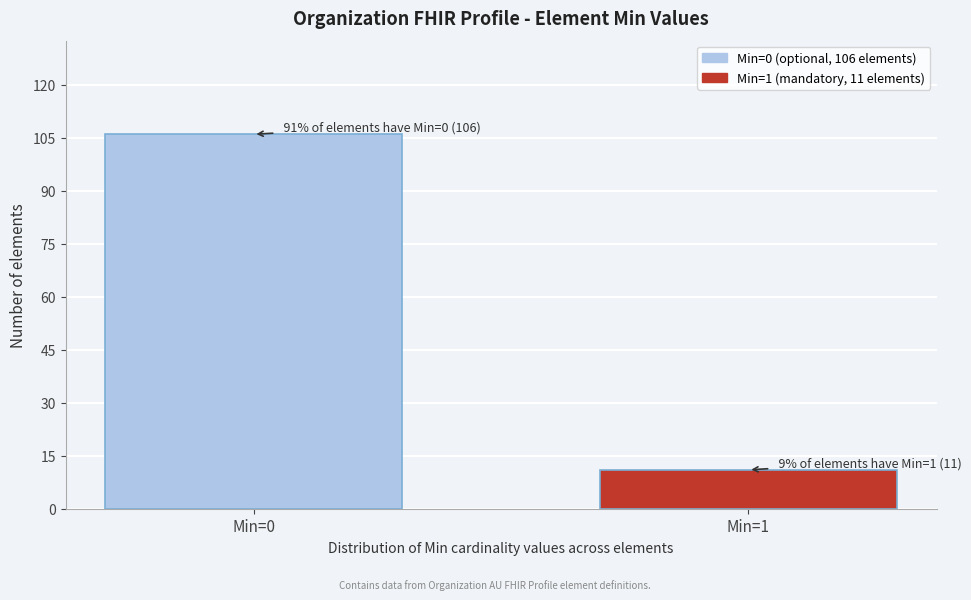

Reading left to right, transcribe all the data shown in this chart.

Min=0=106	Min=1=11